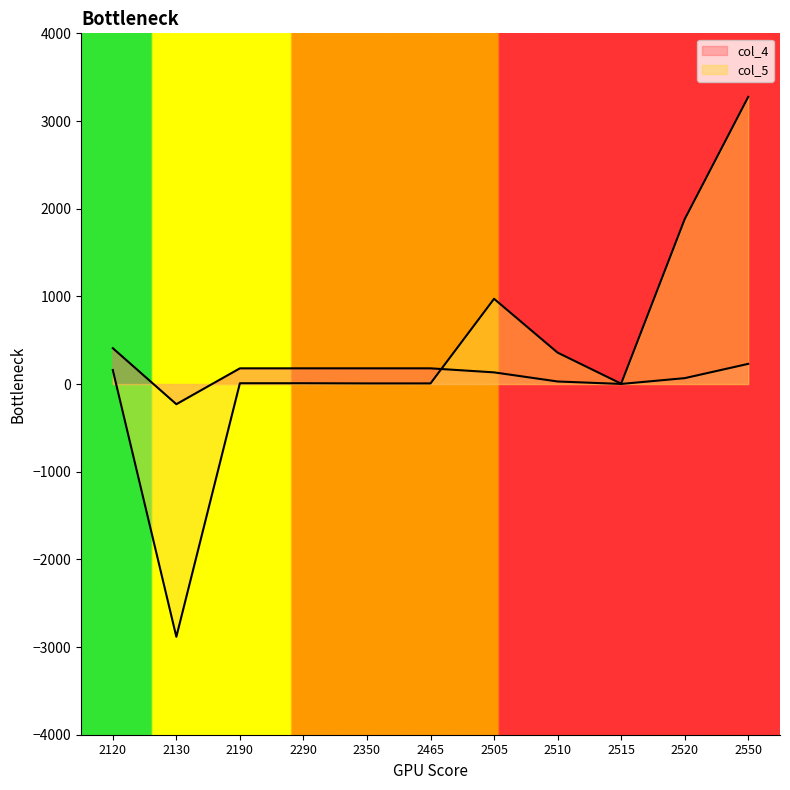

List the series in order of their overall mean, lowest first.

col_4, col_5